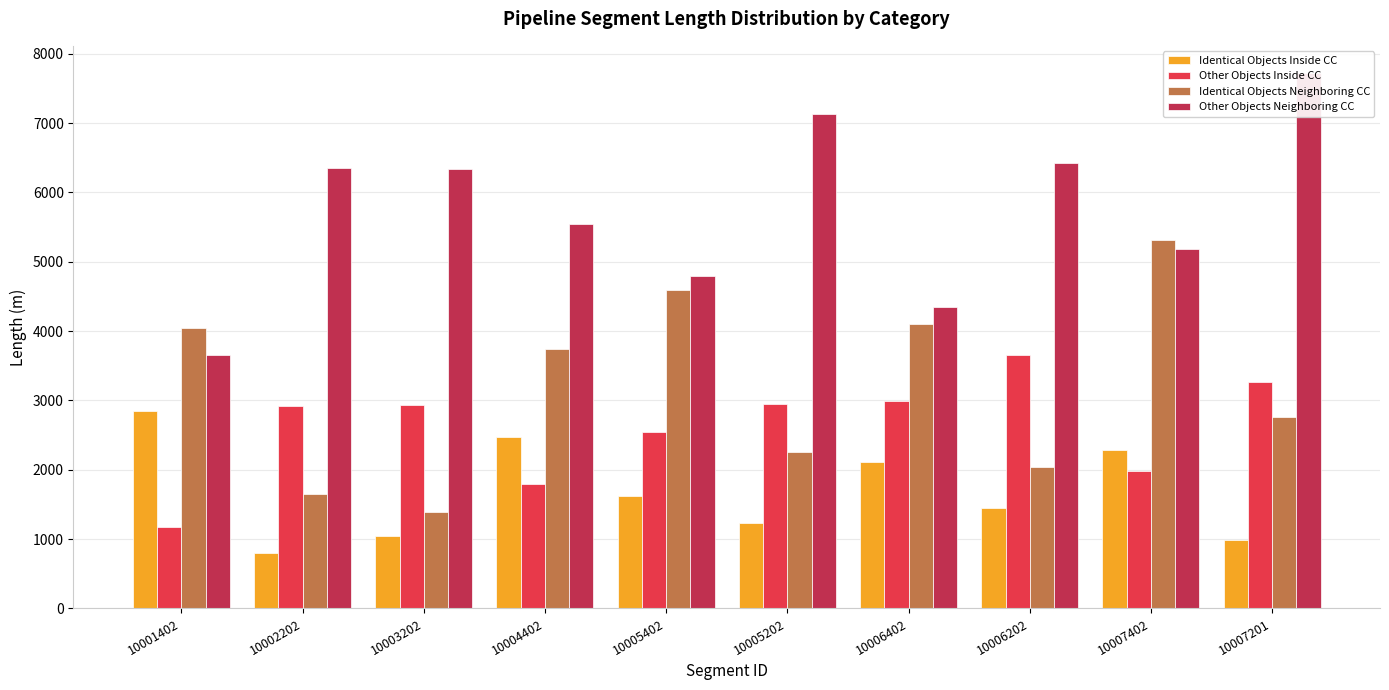

What is the total value across all series at 10003202?

11721.0